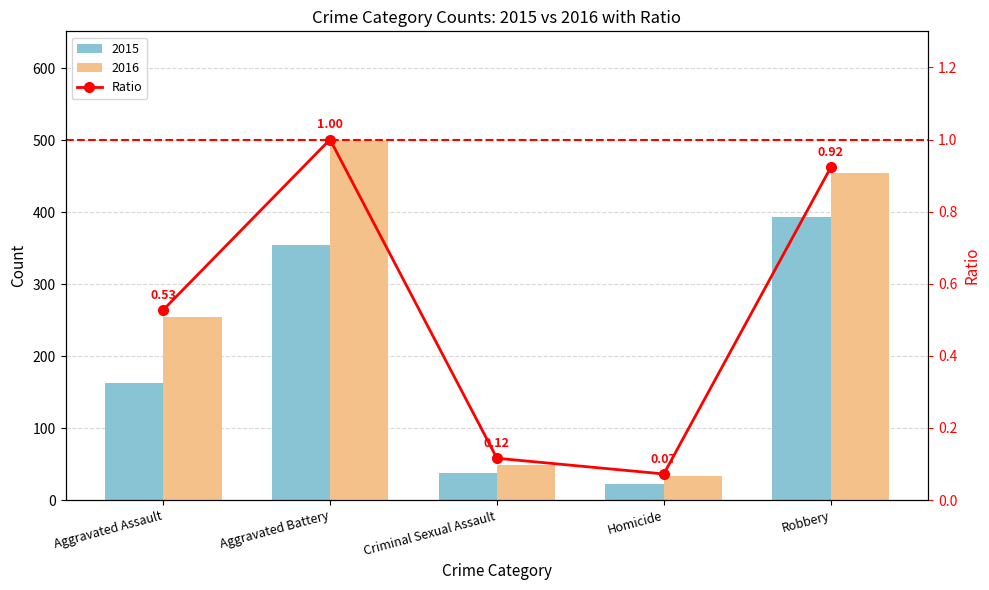

Reading right to left, what are all the values shown in this chart?

Robbery=0.9	Homicide=0.1	Criminal Sexual Assault=0.1	Aggravated Battery=1.0	Aggravated Assault=0.5